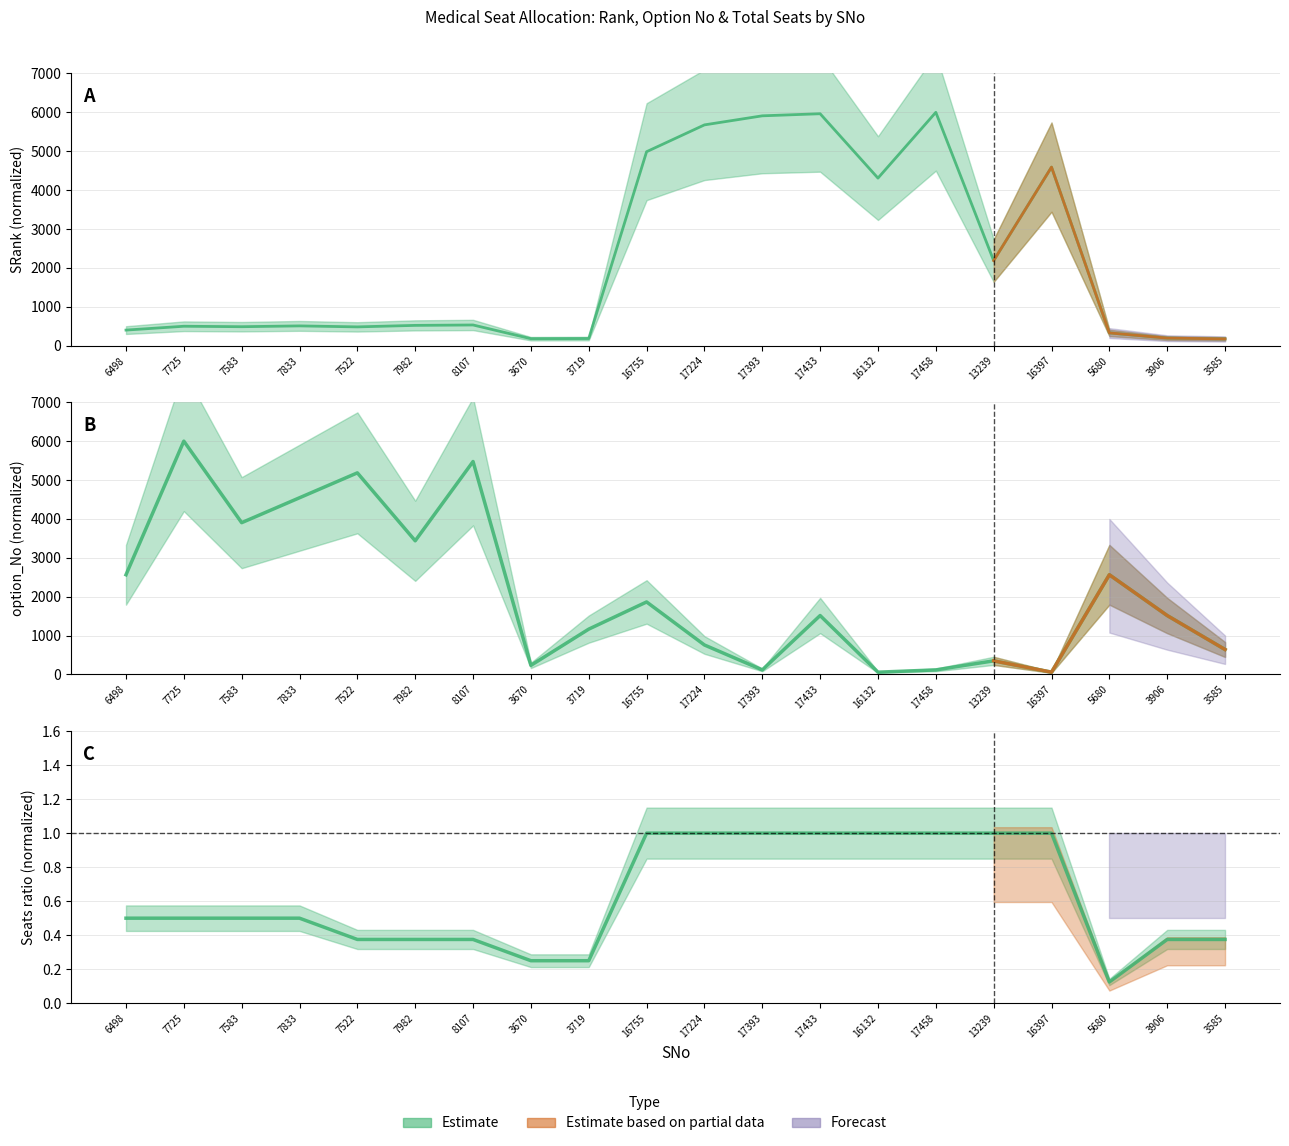

How many distinct data groups are displayed?

3